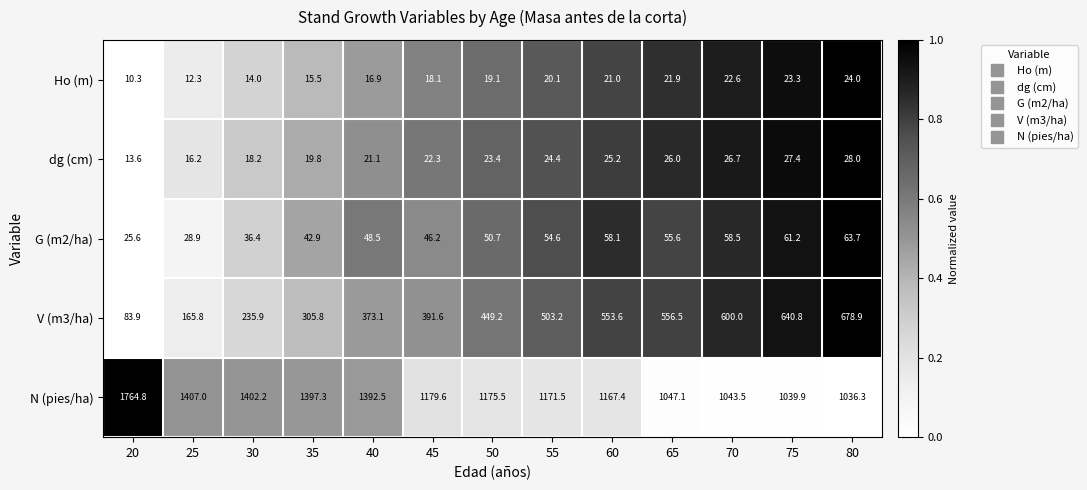

Which series has the largest total across all categories?

N (pies/ha)